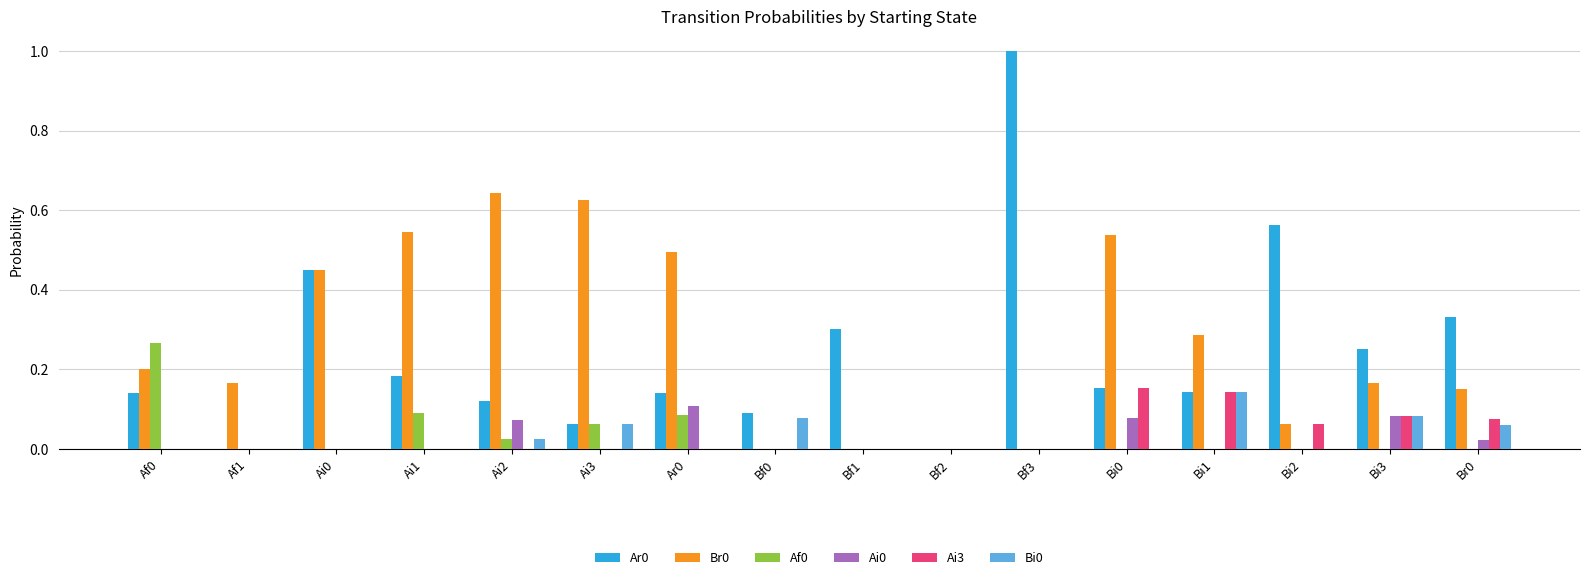

What is the sum of all Ai0 values?

0.4